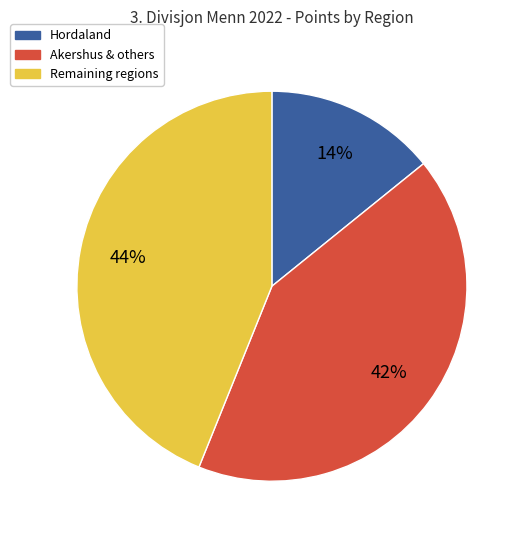

To the nearest percent, what is the combined percentage of Remaining regions and Akershus & others?

86%